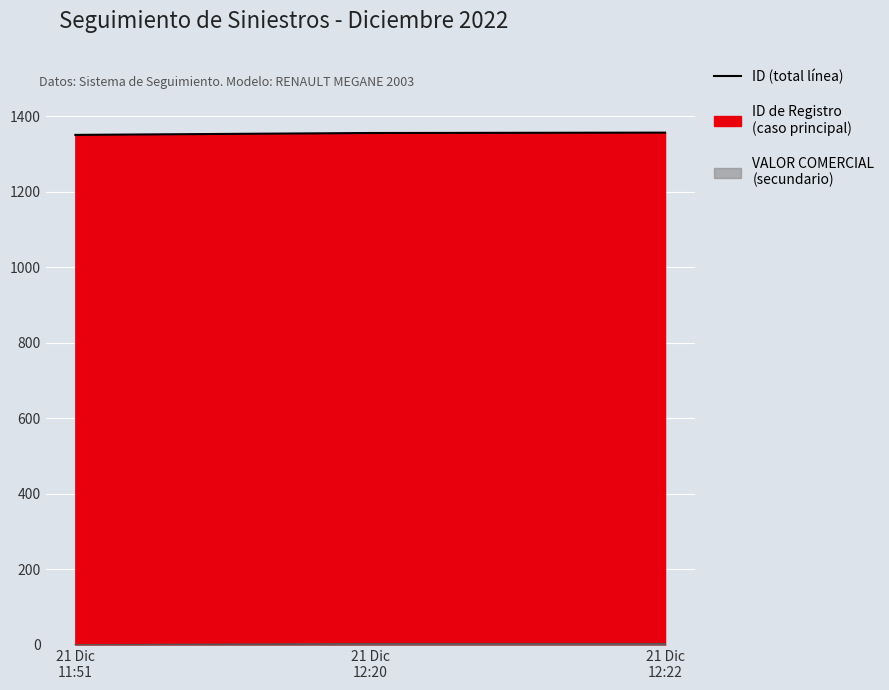

Rank the categories by value from highest to lowest.

21 Dic
12:22, 21 Dic
12:20, 21 Dic
11:51